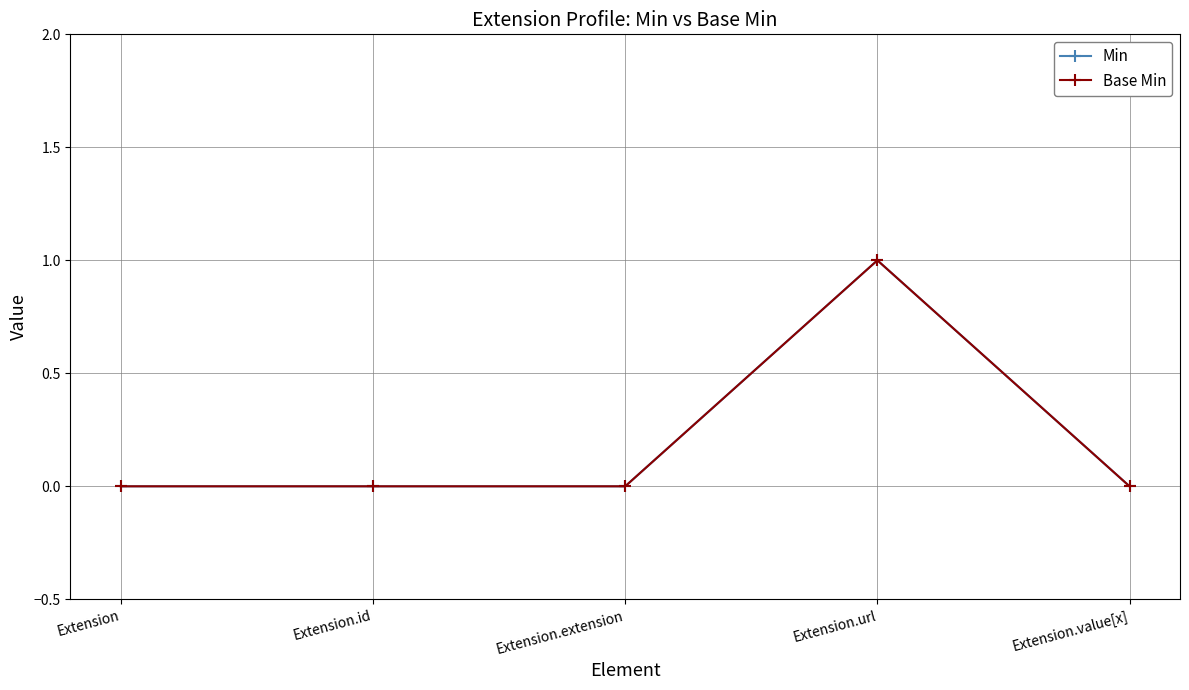

True or false: Min and Base Min cross at least once.

False